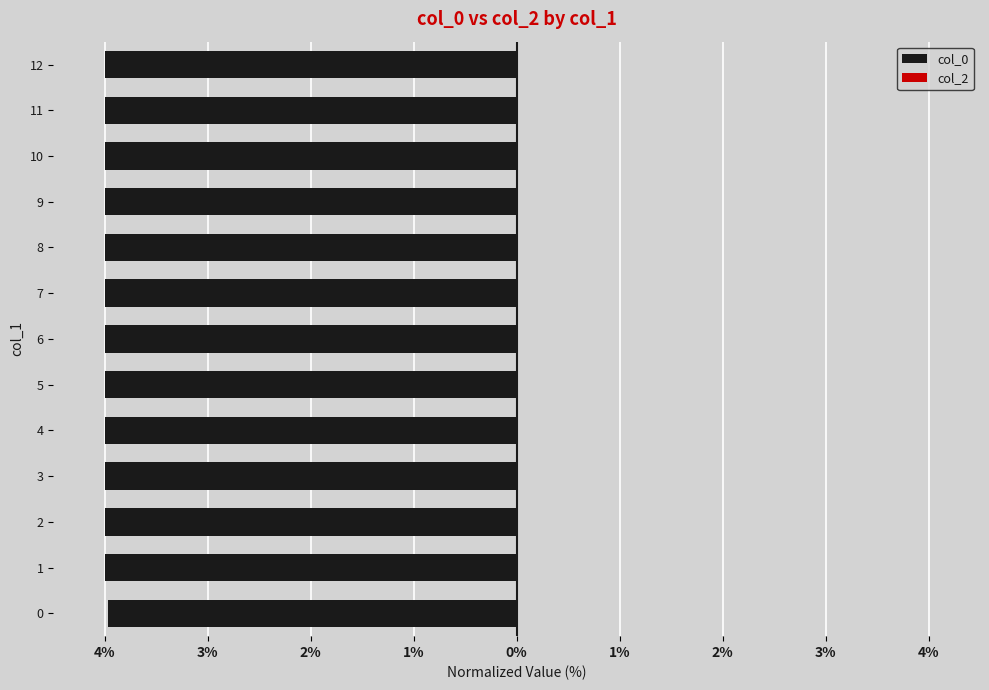

Does the chart contain any negative values?

Yes